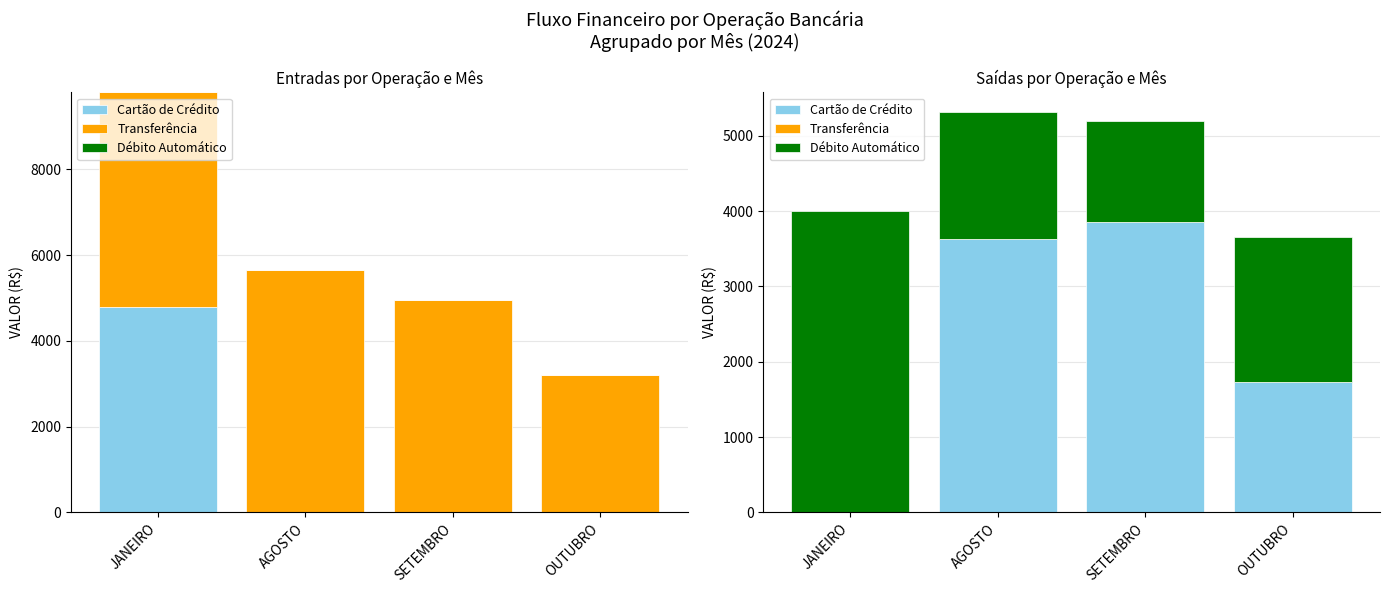

The value of Transferência at SETEMBRO is 0. True or false?

True